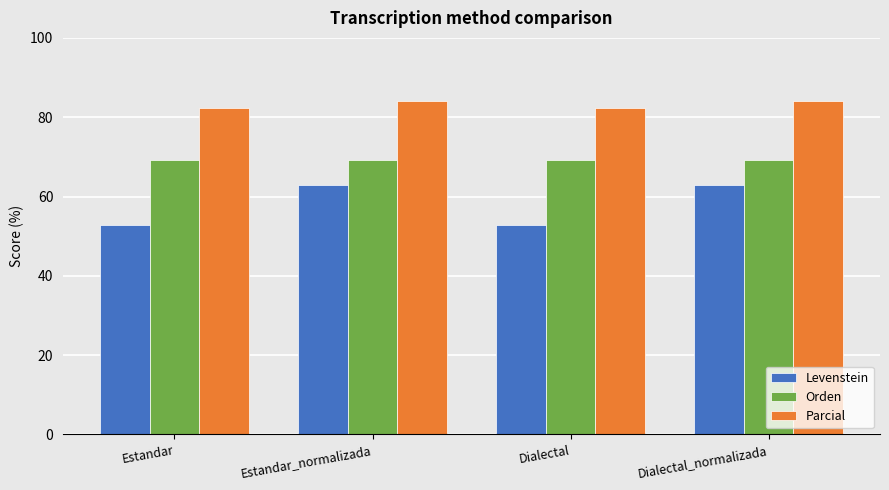

What is the minimum value for Parcial?

82.2